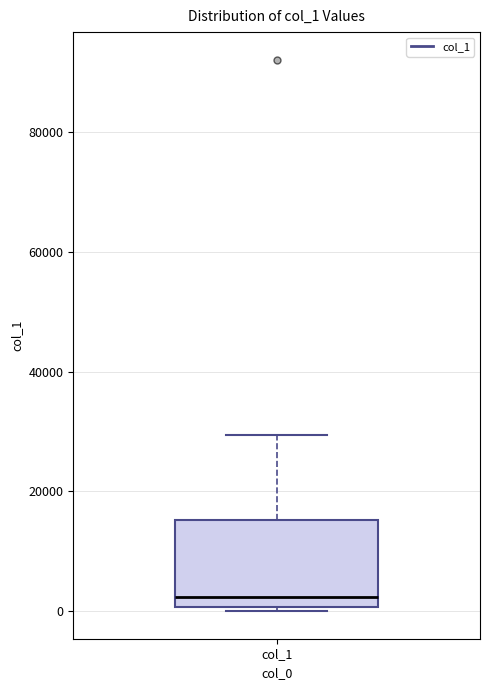

Read this box plot against the y-axis: the position of the median line, the range covered by the box, and the ends of both whiskers. The values are not printed on the chart, so give them approximately, as read against the axis.

median 2000, box 0 to 16000, whiskers 0 (just below the box's lower edge) to 30000